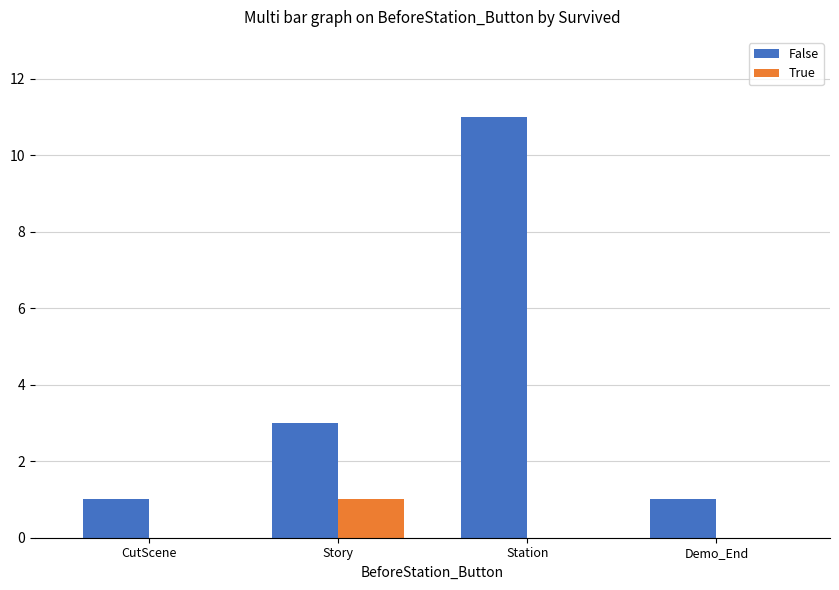

What are all the series names shown in the legend?

False, True